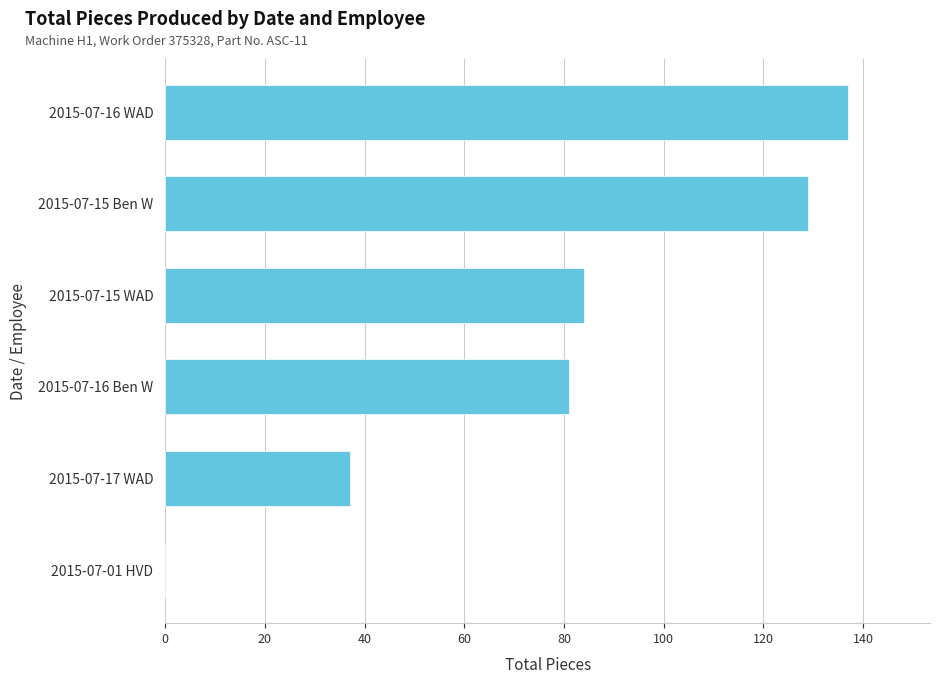

Count the number of data series in this chart.

1